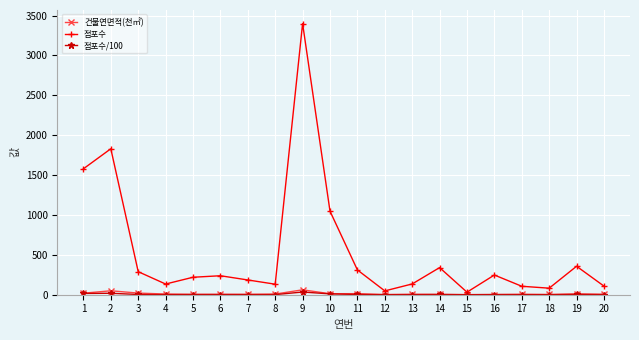

At which category is the sum across all series the highest?

9